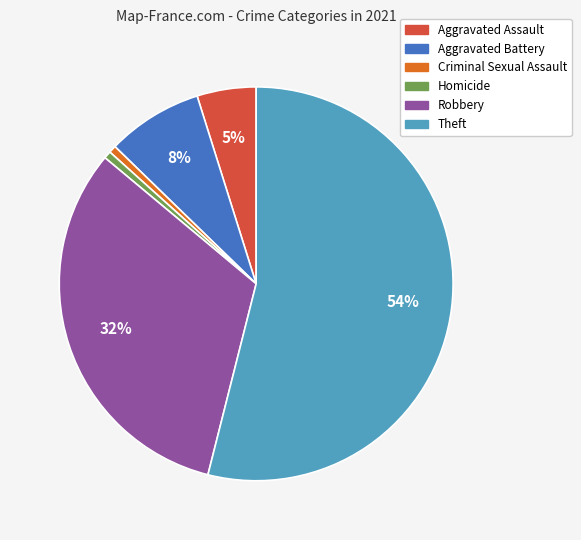

How many segments does this pie chart have?

6